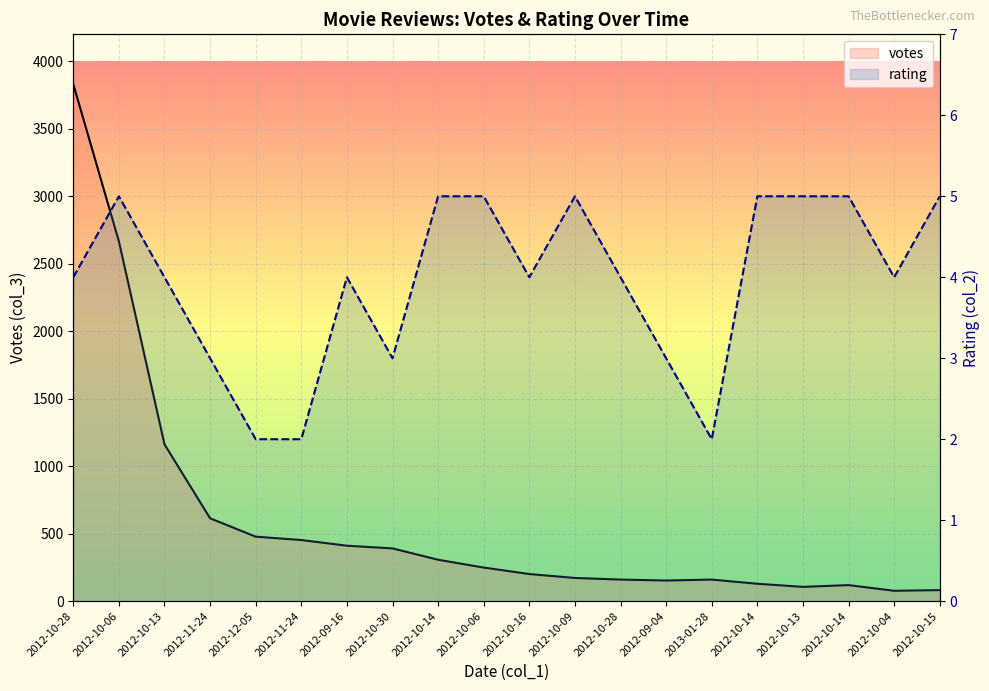

What are all the series names shown in the legend?

votes, rating